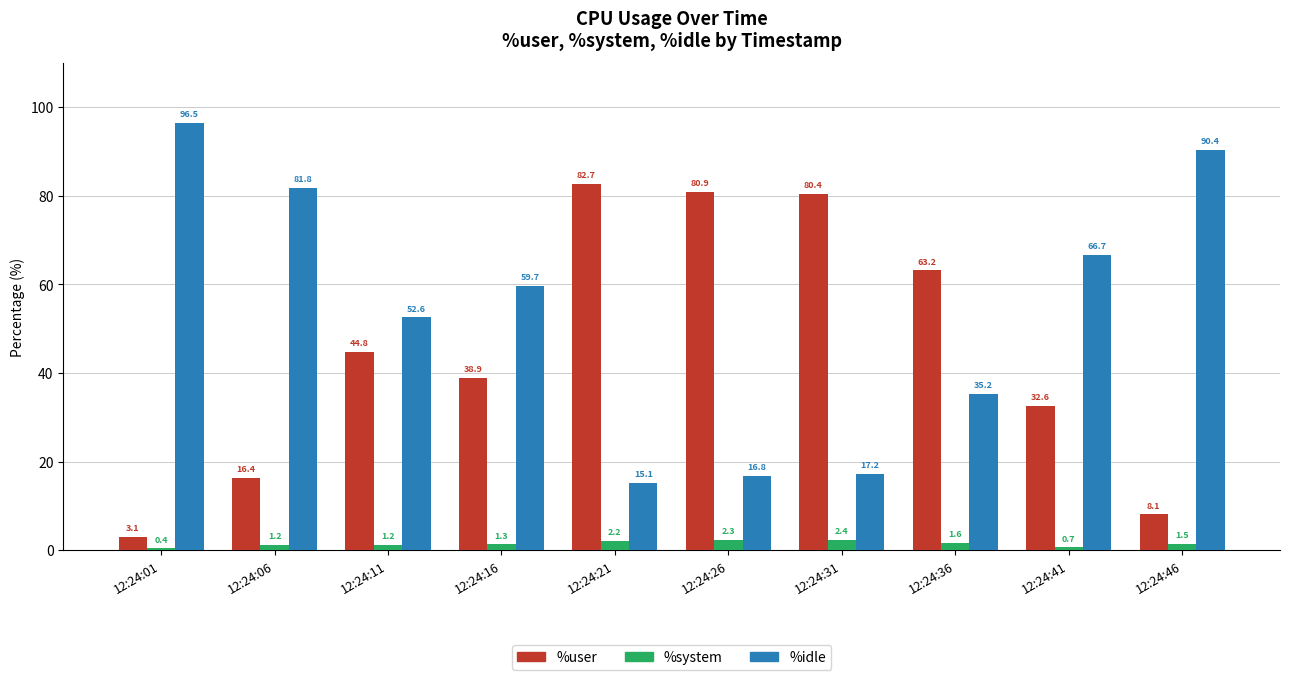

What is the difference between the maximum and minimum values in the %system series?

2.0